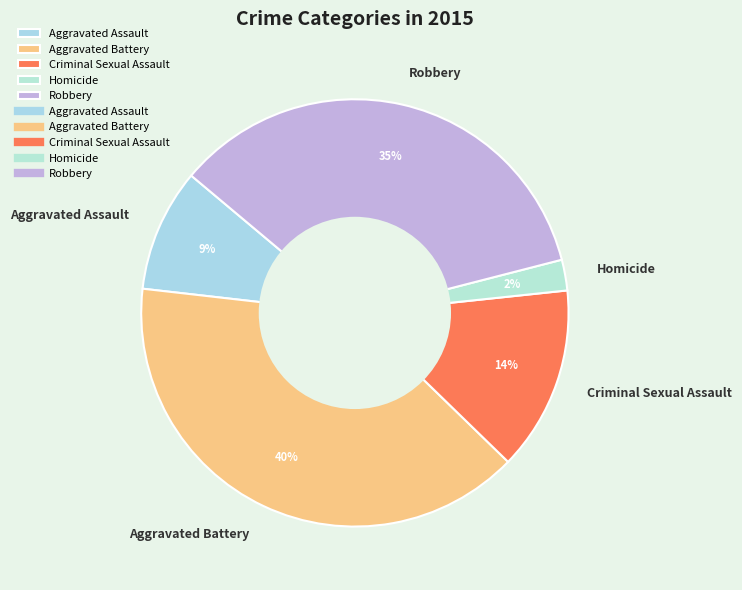

Which category has the smallest portion of the pie?

Homicide